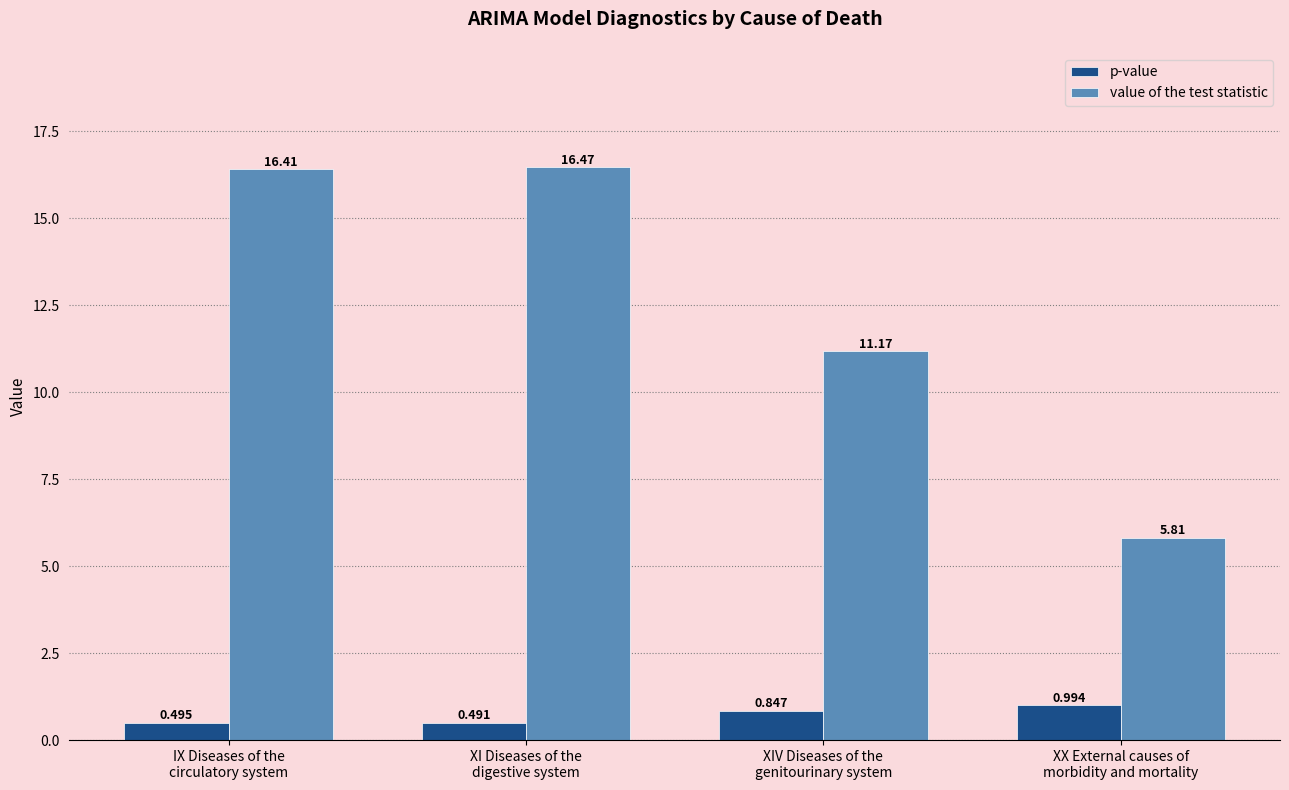

At IX Diseases of the
circulatory system, list the series in order from largest to smallest.

value of the test statistic, p-value